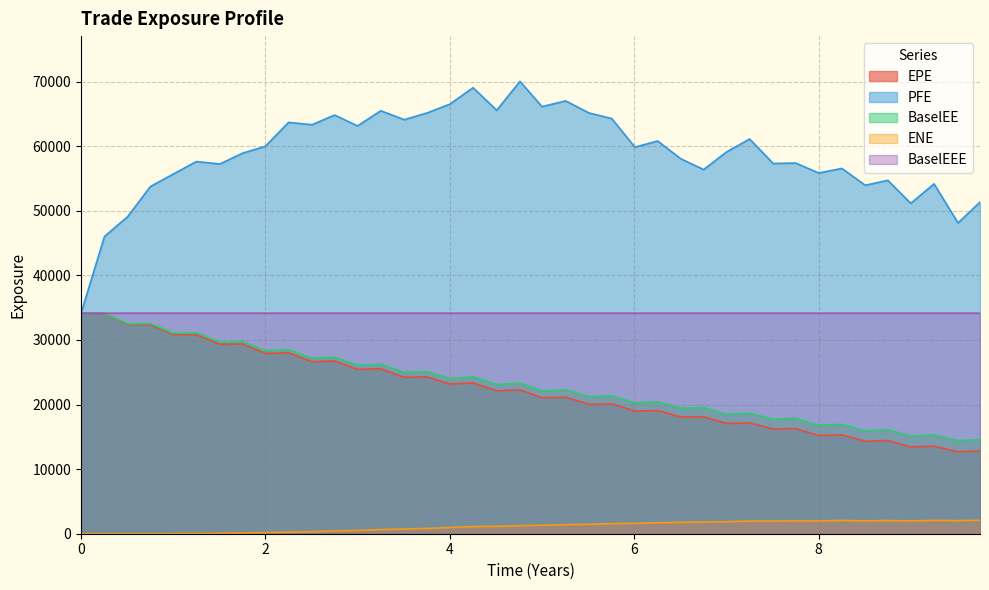

How many data points does each series have?

40